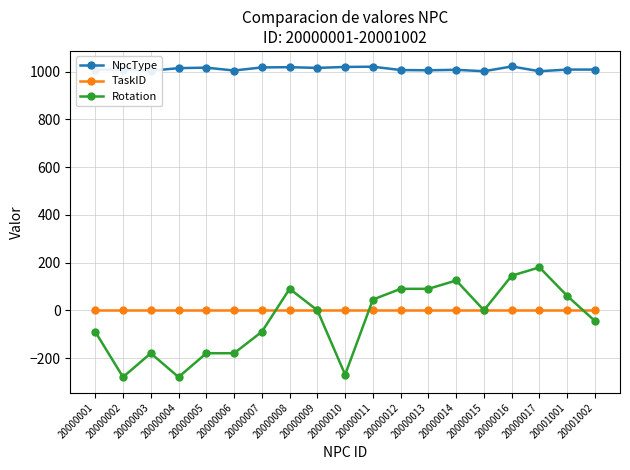

At how many categories does at least one series exceed 925?

19